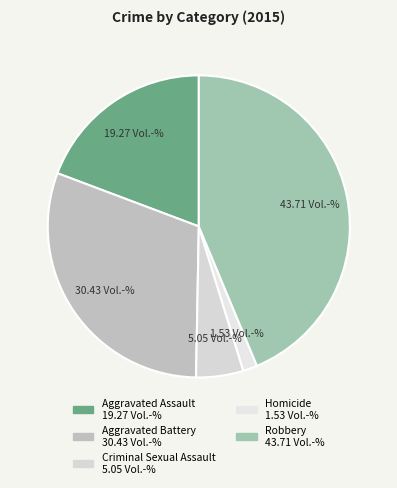

Does any single category account for the majority?

No